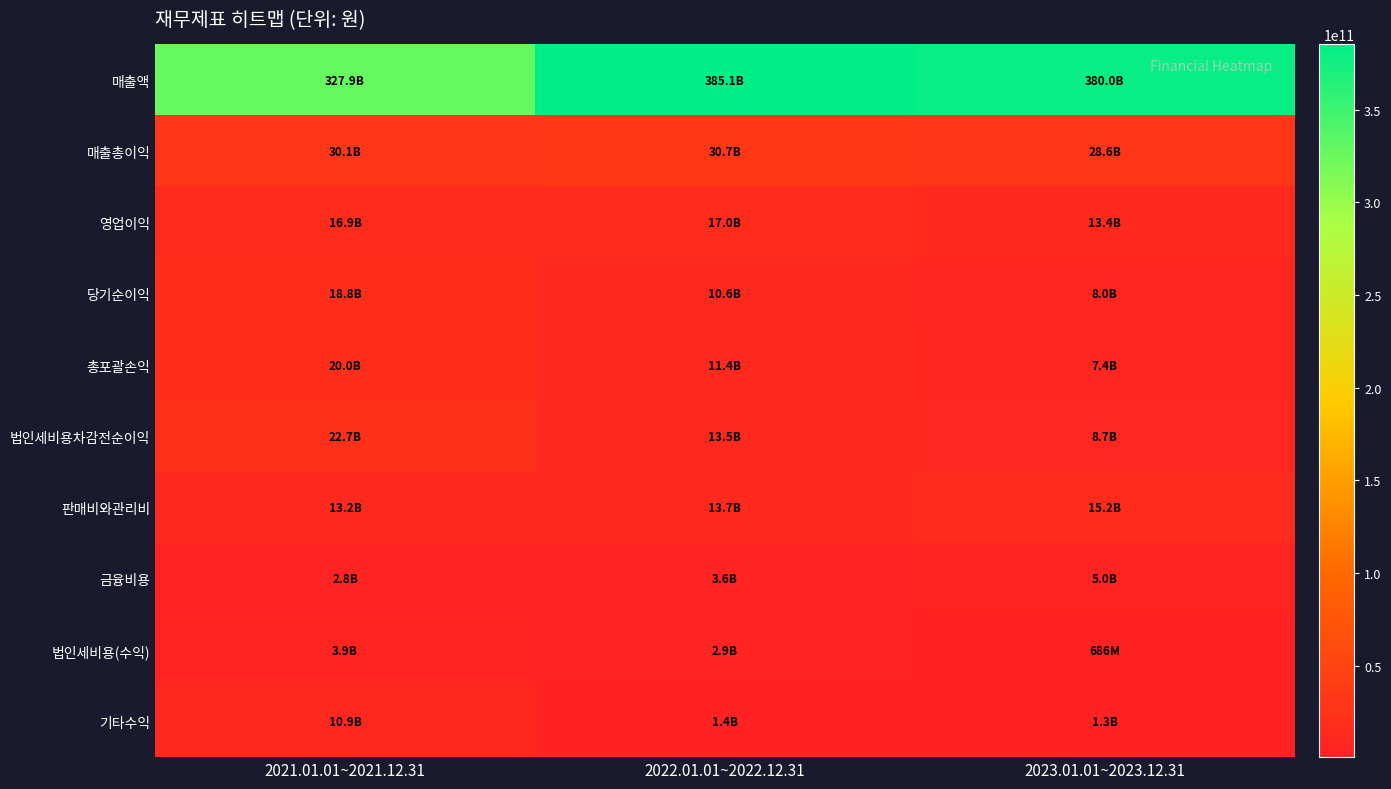

Reading right to left, extract all data points from this chart.

매출액: 2023.01.01~2023.12.31=379986386064	2022.01.01~2022.12.31=385097179563	2021.01.01~2021.12.31=327893606447
매출총이익: 2023.01.01~2023.12.31=28614688619	2022.01.01~2022.12.31=30744791506	2021.01.01~2021.12.31=30090999980
영업이익: 2023.01.01~2023.12.31=13440573213	2022.01.01~2022.12.31=17021284113	2021.01.01~2021.12.31=16927230518
당기순이익: 2023.01.01~2023.12.31=7997353459	2022.01.01~2022.12.31=10604959149	2021.01.01~2021.12.31=18771319869
총포괄손익: 2023.01.01~2023.12.31=7429496165	2022.01.01~2022.12.31=11362049590	2021.01.01~2021.12.31=19982248884
법인세비용차감전순이익: 2023.01.01~2023.12.31=8683725607	2022.01.01~2022.12.31=13543030578	2021.01.01~2021.12.31=22714539804
판매비와관리비: 2023.01.01~2023.12.31=15174115406	2022.01.01~2022.12.31=13723507393	2021.01.01~2021.12.31=13163769462
금융비용: 2023.01.01~2023.12.31=4967269382	2022.01.01~2022.12.31=3618703932	2021.01.01~2021.12.31=2798765863
법인세비용(수익): 2023.01.01~2023.12.31=686372148	2022.01.01~2022.12.31=2938071429	2021.01.01~2021.12.31=3943219935
기타수익: 2023.01.01~2023.12.31=1319504869	2022.01.01~2022.12.31=1354139088	2021.01.01~2021.12.31=10907925537